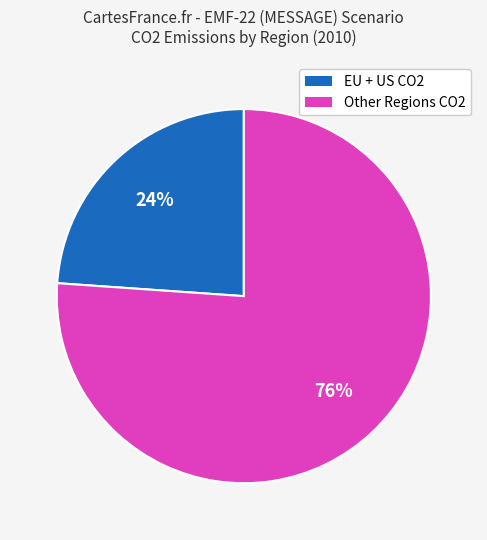

To the nearest percent, what is the average slice percentage?

50%